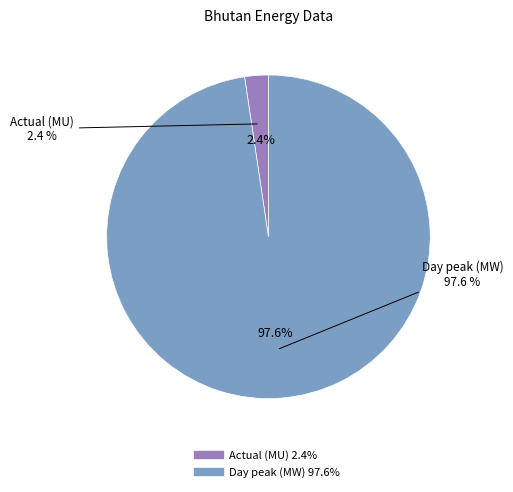

Rank the categories by value from highest to lowest.

Day peak (MW), Actual (MU)